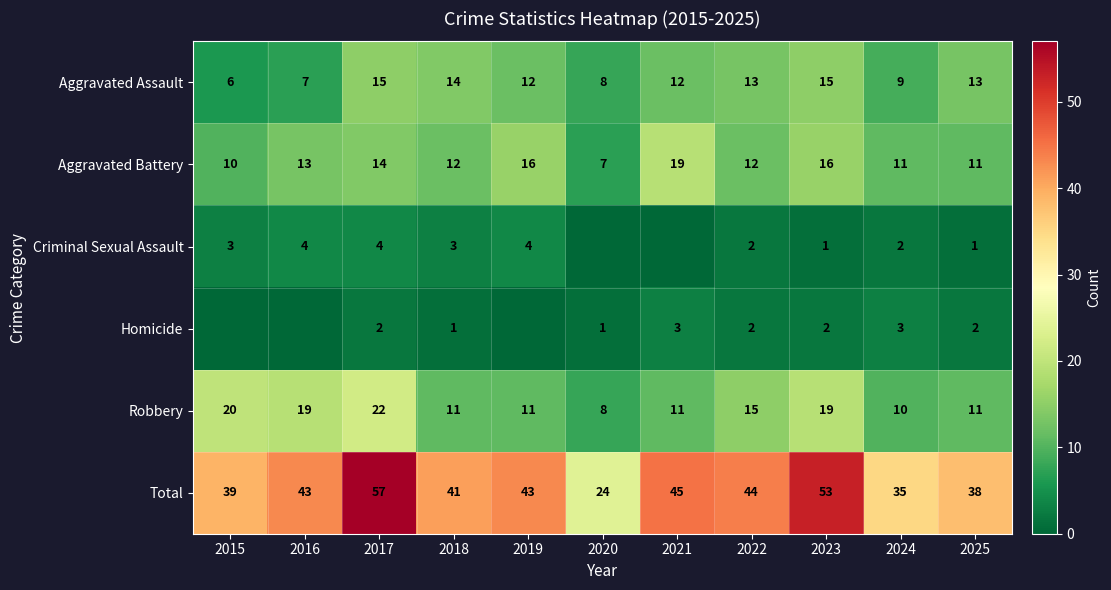

How many Aggravated Assault values are between 8 and 14?

7